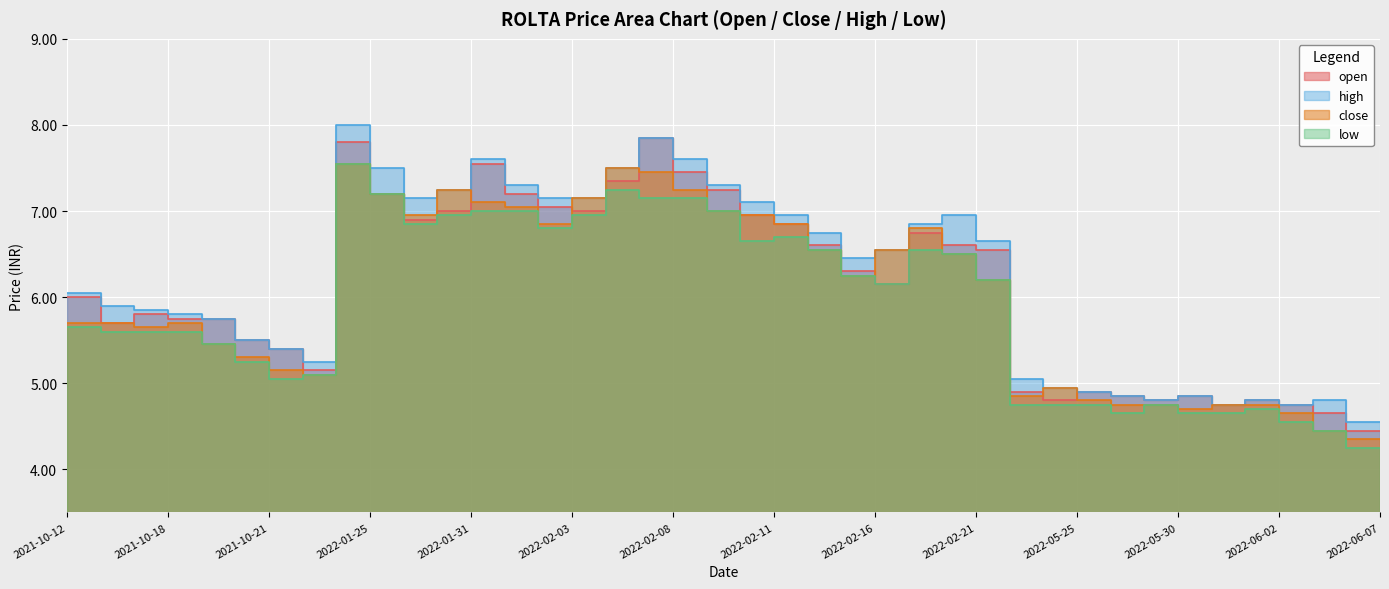

True or false: open and high intersect in this chart.

False